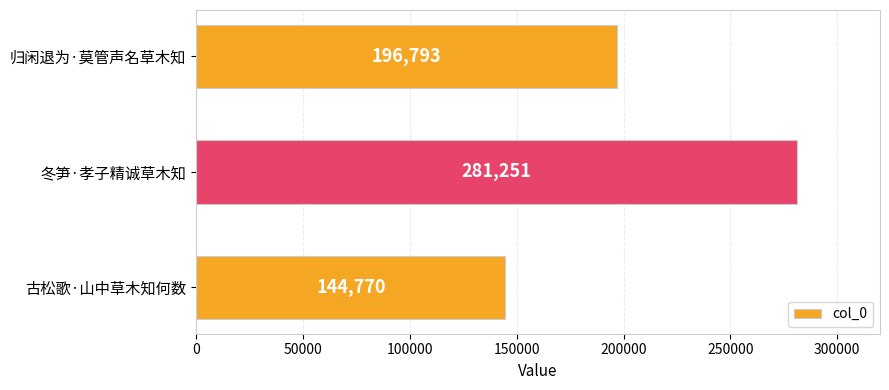

Reading bottom to top, transcribe all the data shown in this chart.

144770	281251	196793